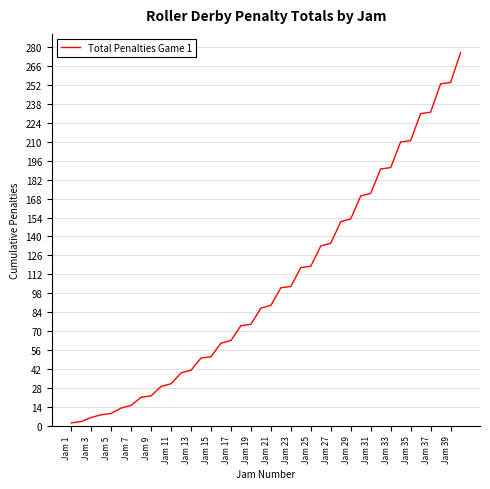

What is the difference between the maximum and minimum values?

274